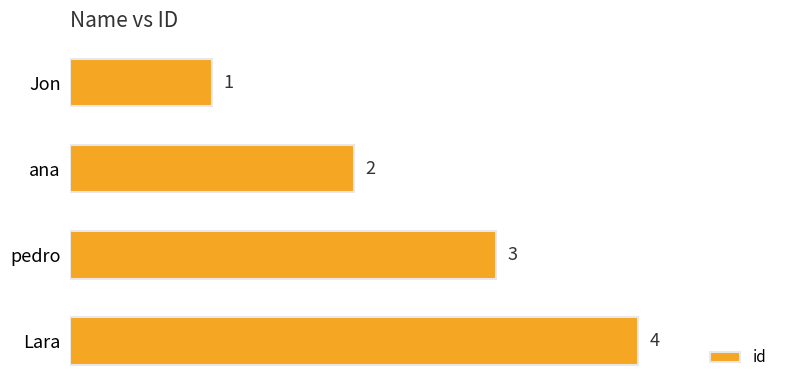

What is the change in value from Jon to Lara?

+3